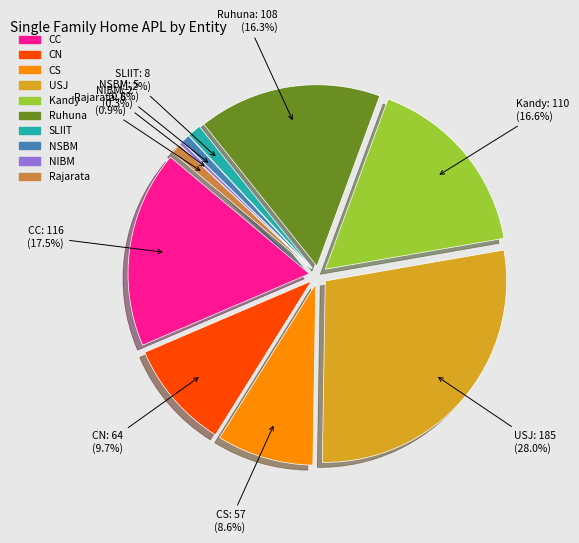

How many segments does this pie chart have?

10